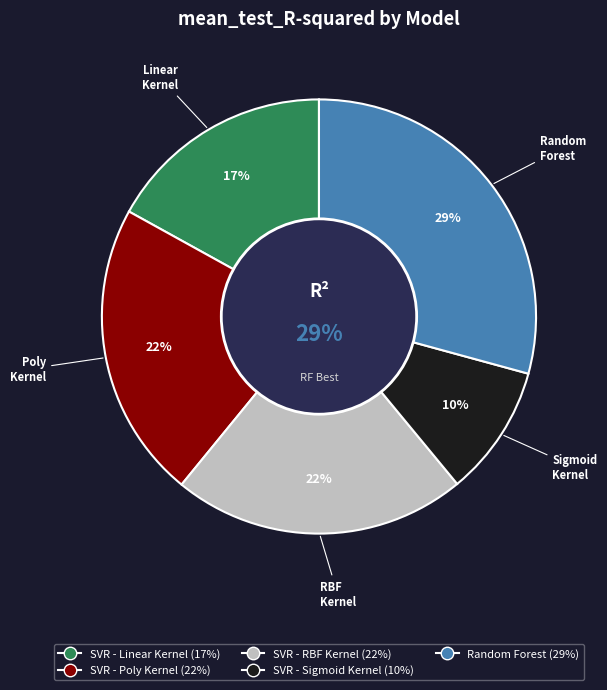

Is the sum of SVR - RBF Kernel and SVR - Poly Kernel greater than half?

No